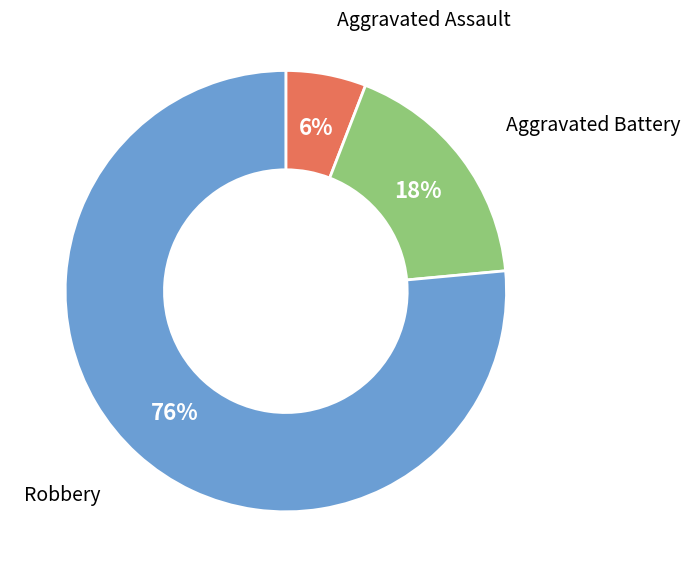

To the nearest percent, what is the average slice percentage?

33%